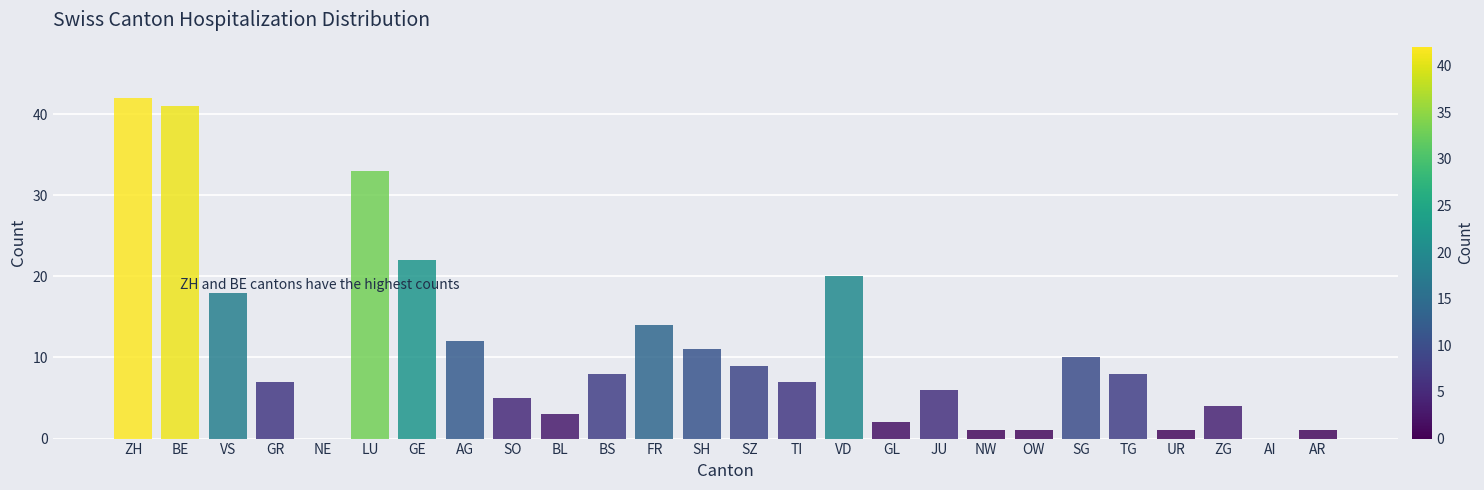

Reading left to right, list all the values displayed in this chart.

ZH=42	BE=41	VS=18	GR=7	NE=0	LU=33	GE=22	AG=12	SO=5	BL=3	BS=8	FR=14	SH=11	SZ=9	TI=7	VD=20	GL=2	JU=6	NW=1	OW=1	SG=10	TG=8	UR=1	ZG=4	AI=0	AR=1